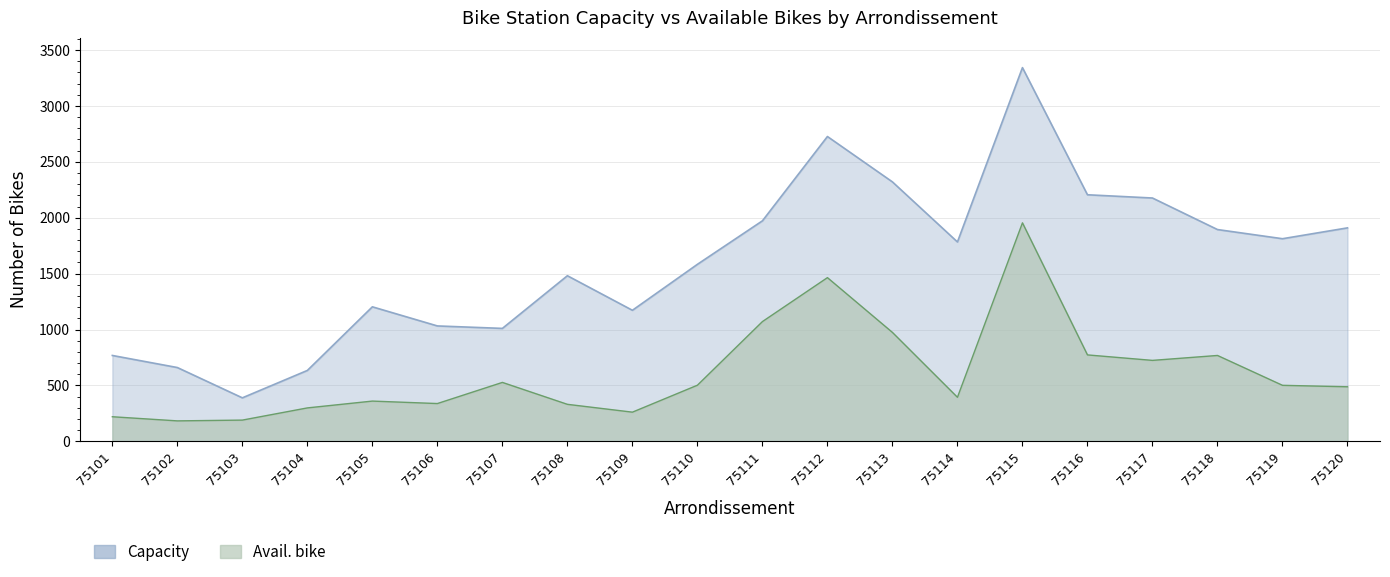

Between 75115 and 75105, which is larger?

75115